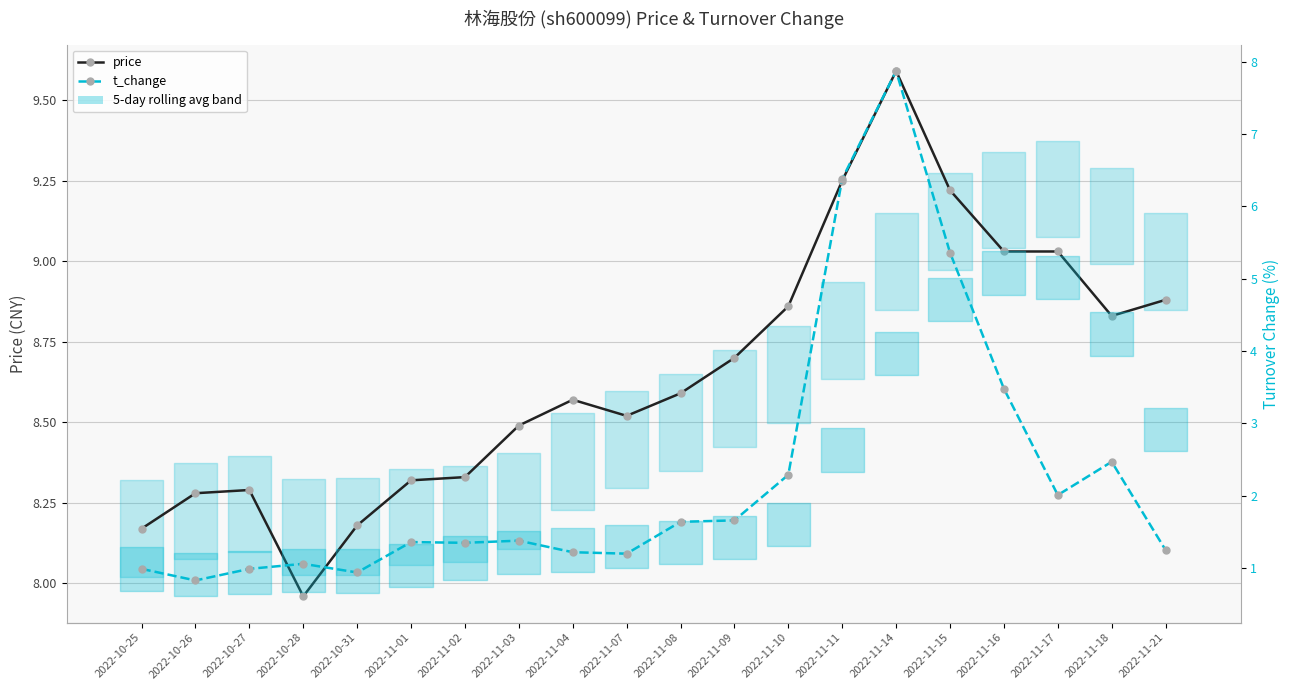

Which has a higher value, 2022-11-18 or 2022-11-02?

2022-11-18